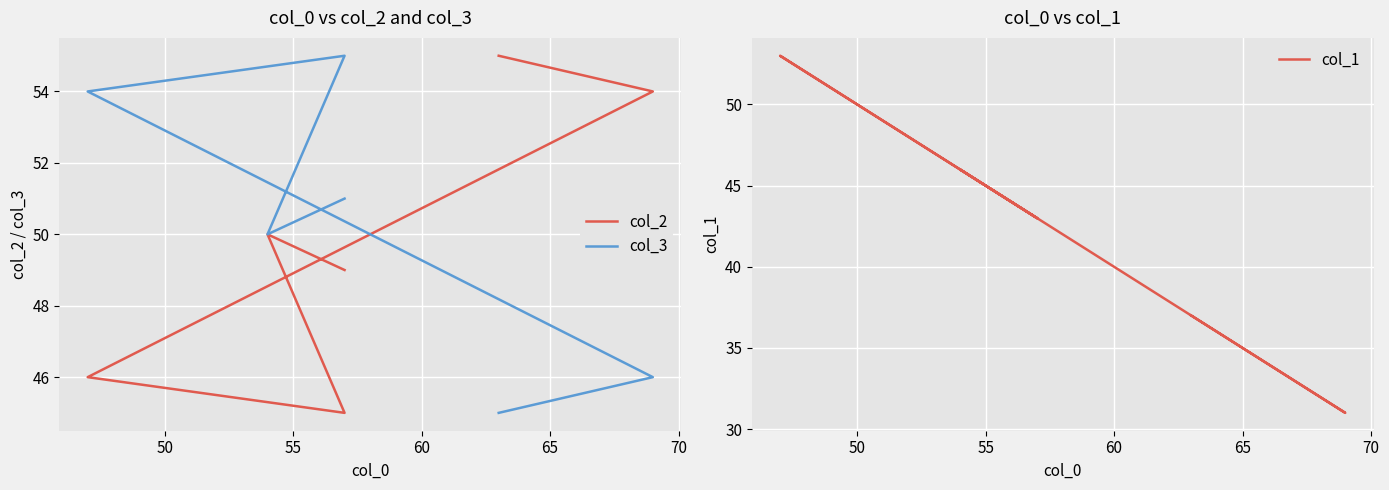

True or false: col_1 and col_2 cross at least once.

True